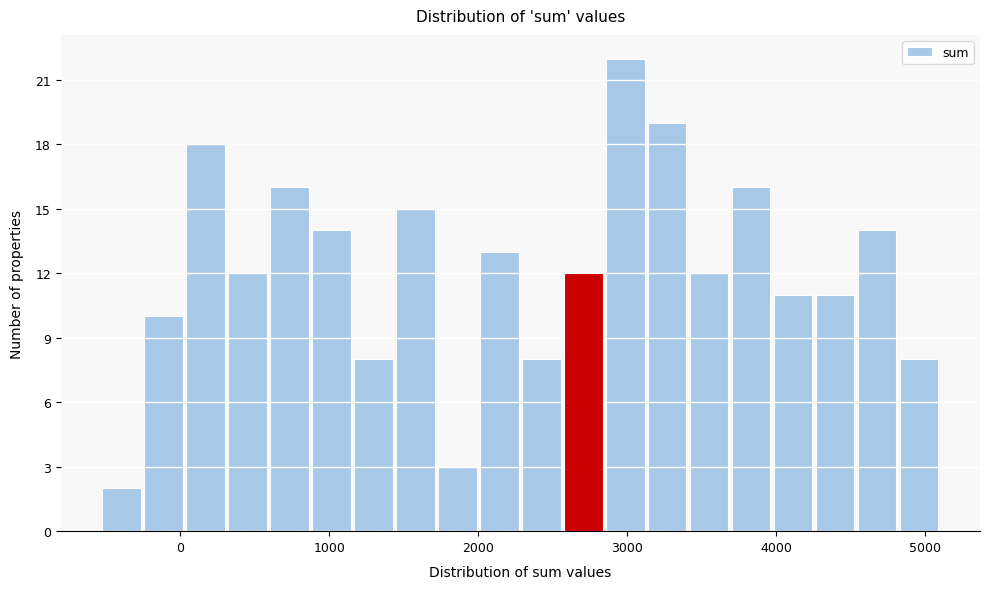

Read against the x-axis, roughly where is the centre of the tallest bar?

3000